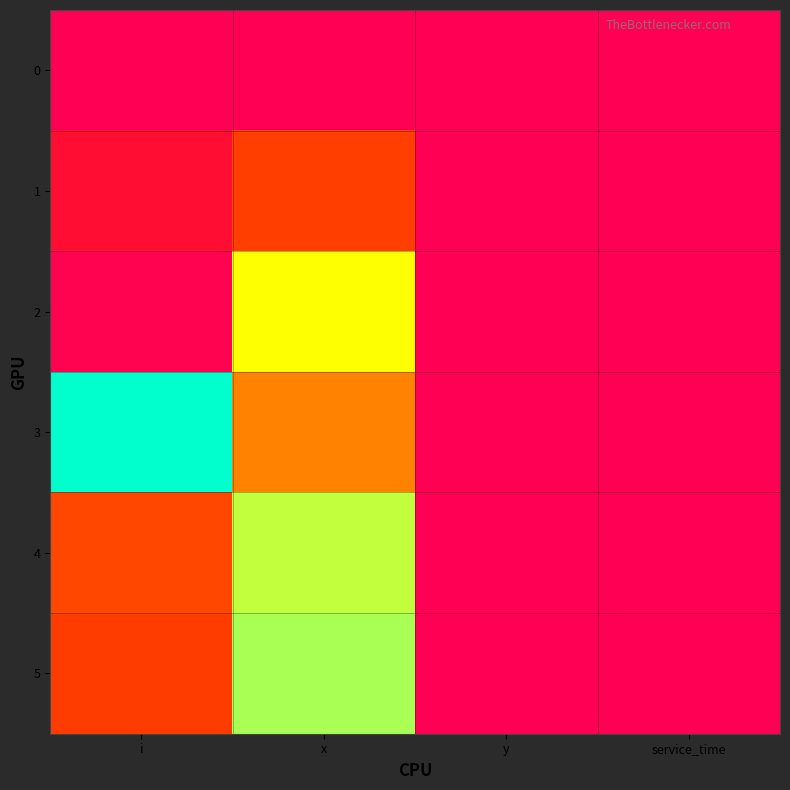

How many categories are shown in the chart?

4